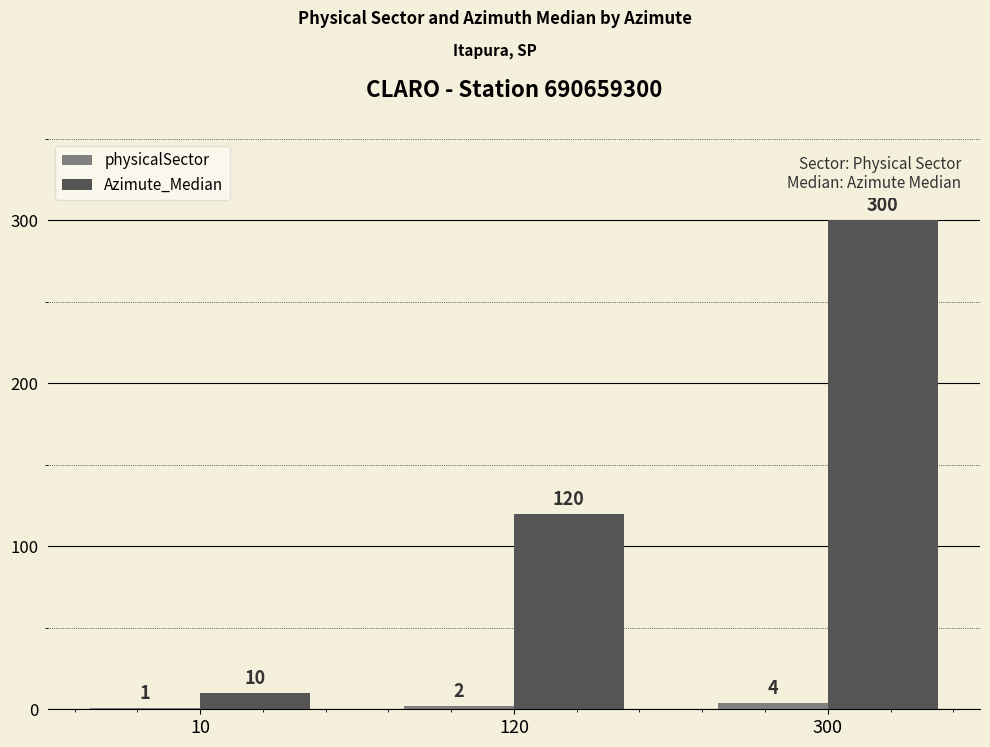

What is the approximate value of physicalSector at 300?

4